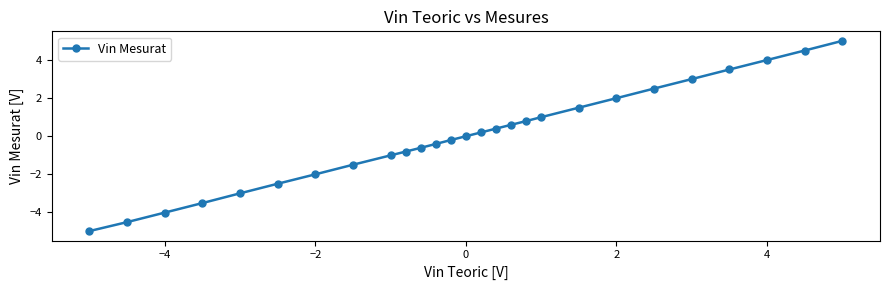

What is the value of the 20th point from the left?

1.5